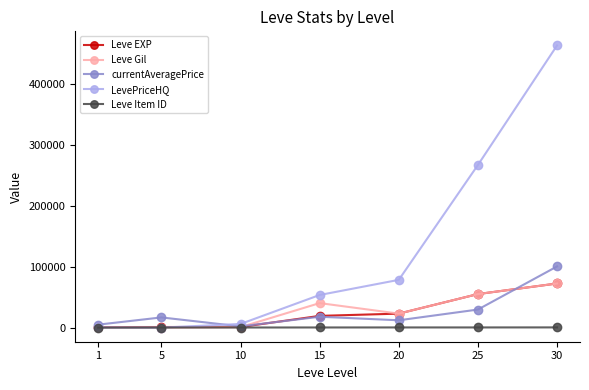

True or false: LevePriceHQ has more than 2 interior local peaks.

False